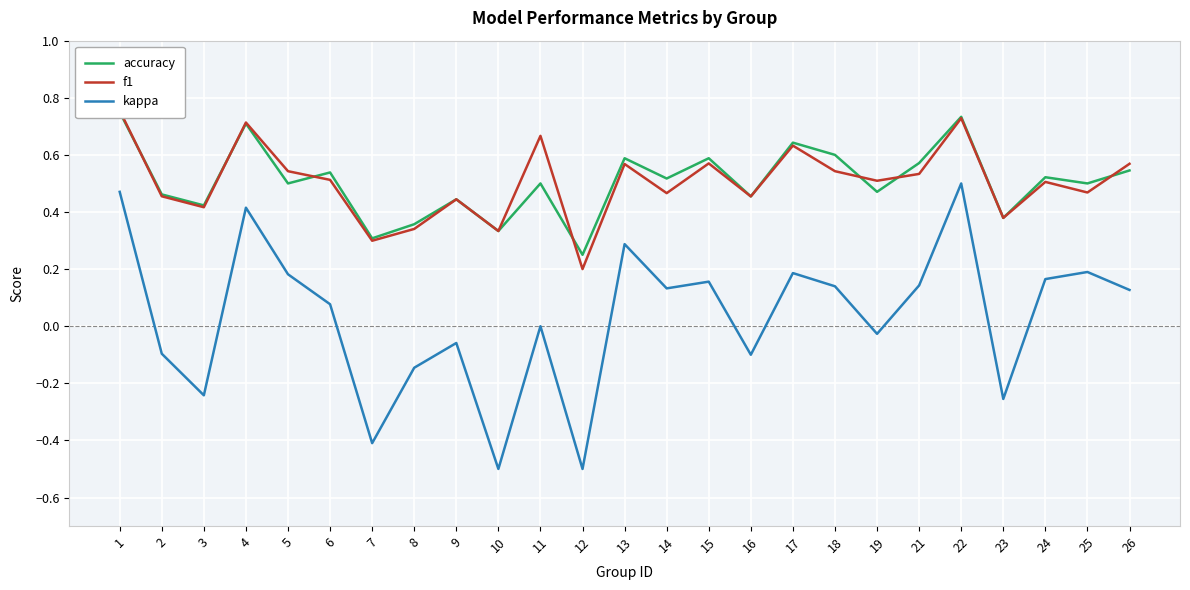

What is the spread (max minus min) of values at 6?

0.5